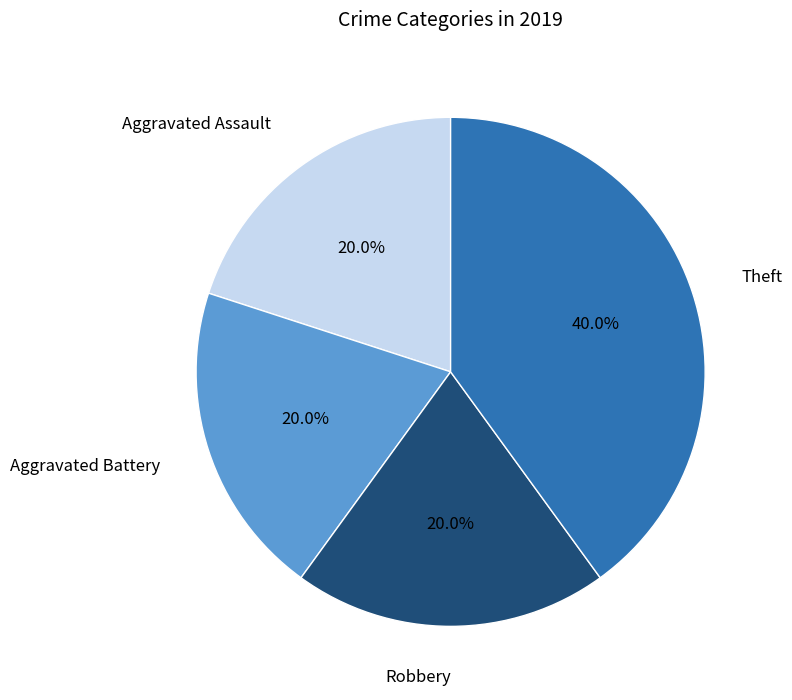

Does any single category account for the majority?

No